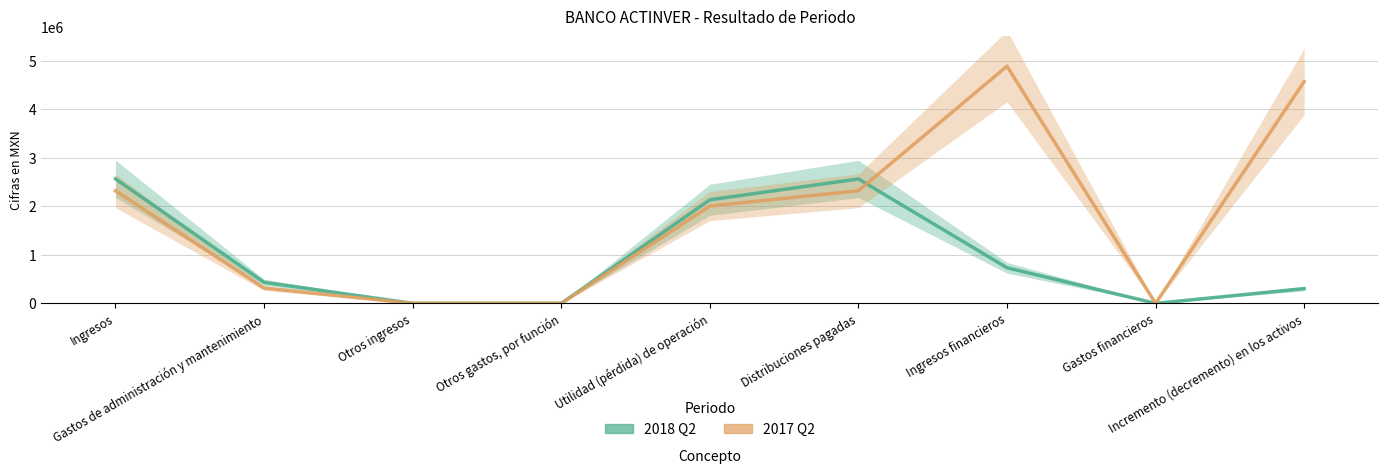

Reading right to left, extract all data points from this chart.

2018-04-01_2018-06-30: 304000	0	734000	2564000	2134000	0	0	433000	2567000
2017-04-01_2017-06-30: 4571000	0	4887000	2321000	2005000	0	0	315000	2320000